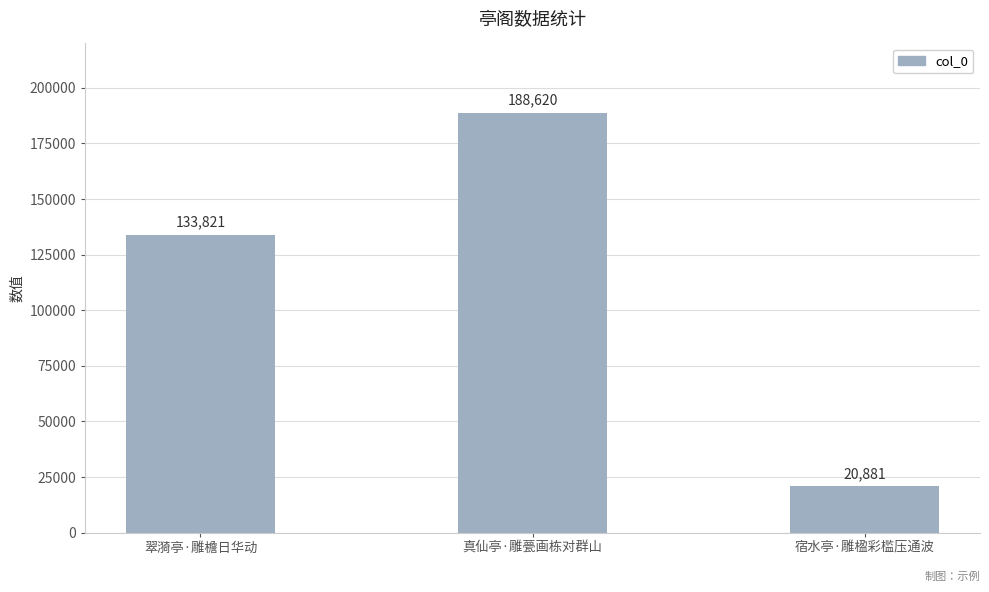

What is the ratio of the value at 宿水亭·雕楹彩槛压通波 to the value at 真仙亭·雕甍画栋对群山?

0.1